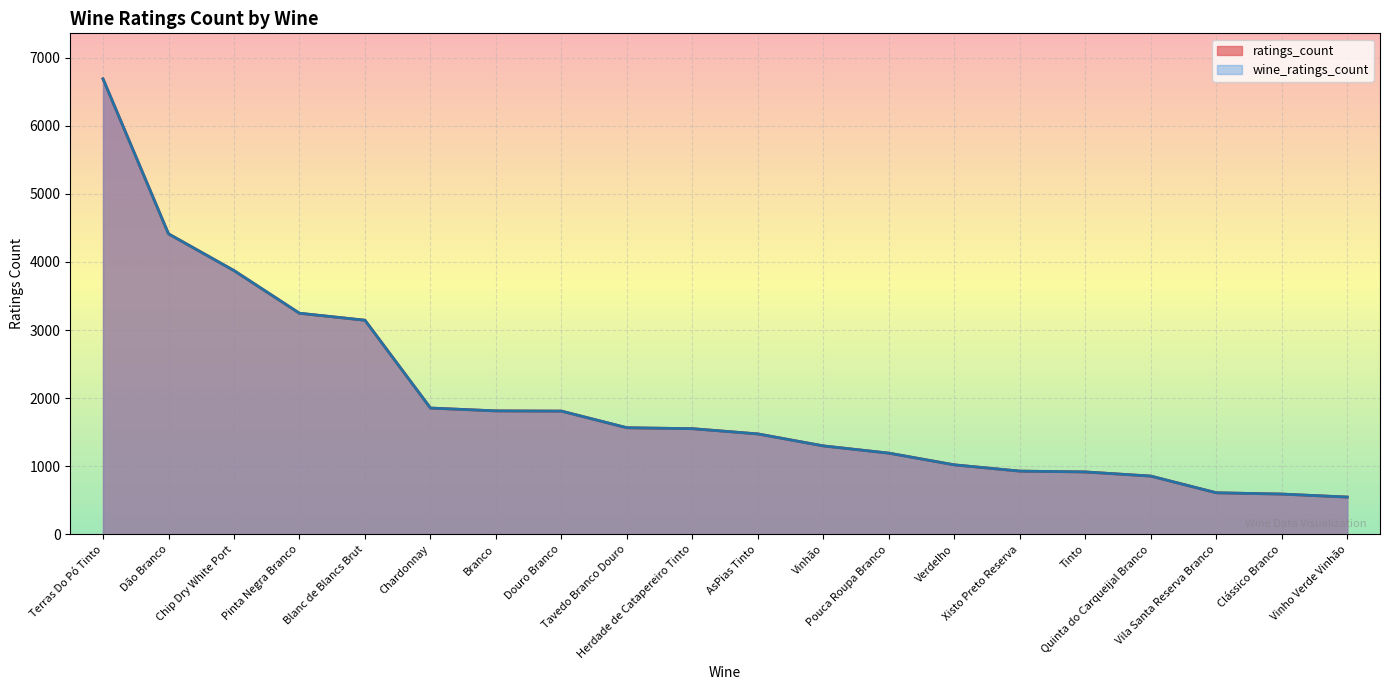

What are all the series names shown in the legend?

ratings_count, wine_ratings_count